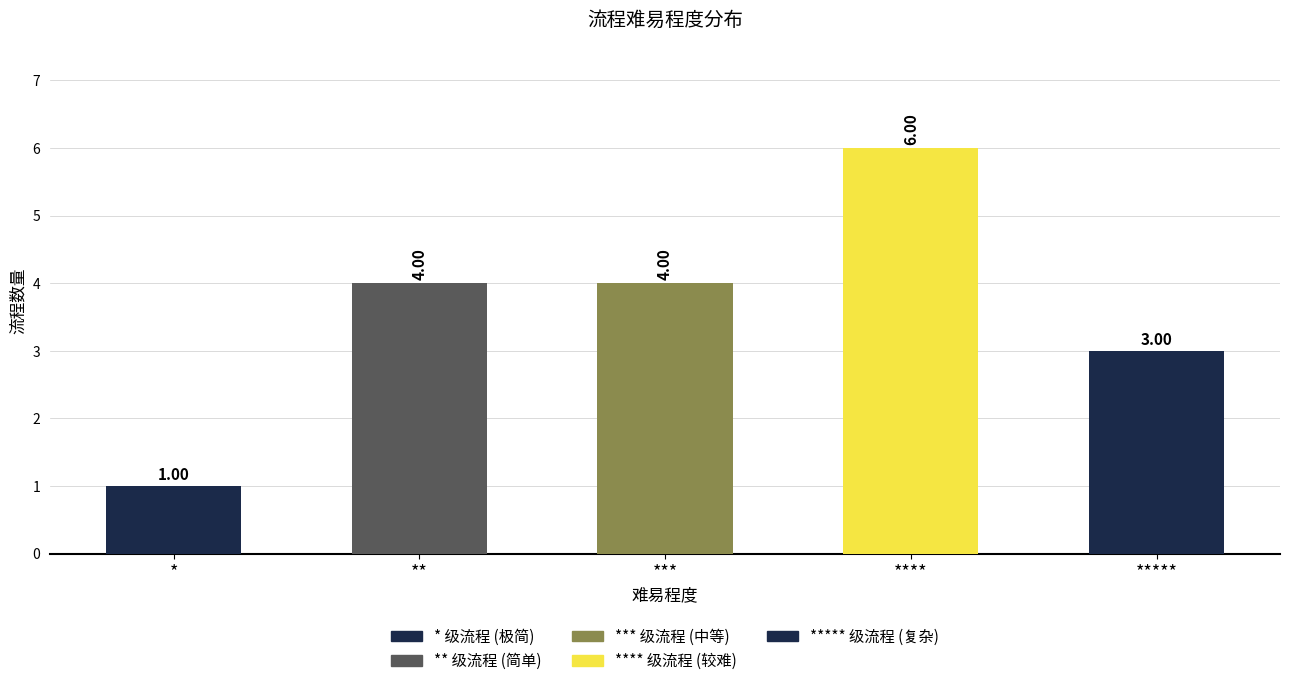

What is the label of the 5th bar from the left?

*****